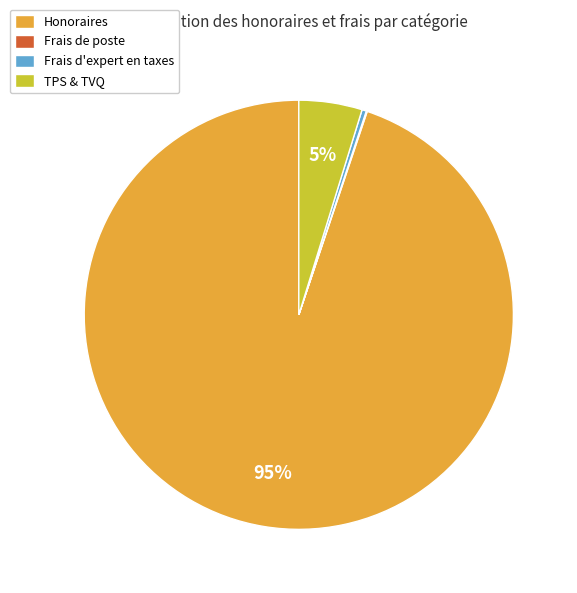

Which has a higher value, Frais d'expert en taxes or TPS & TVQ?

TPS & TVQ